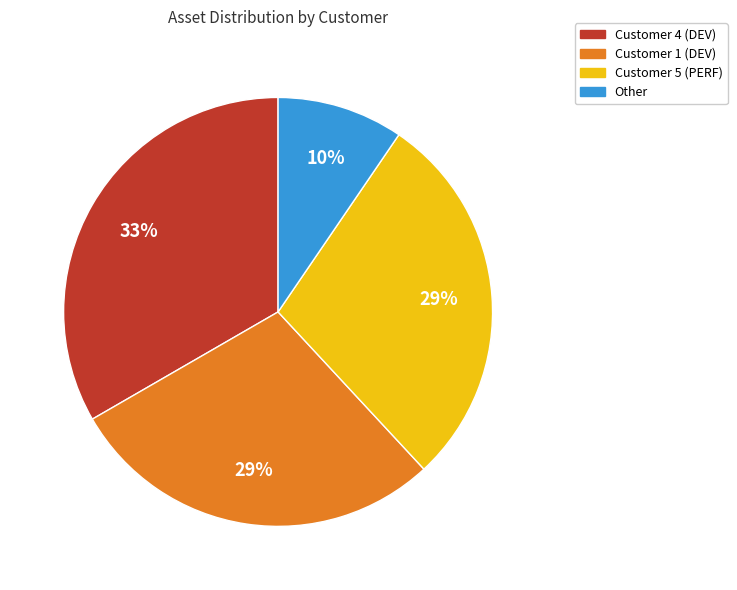

The Customer 1 (DEV) slice represents 29% of the pie. True or false?

True